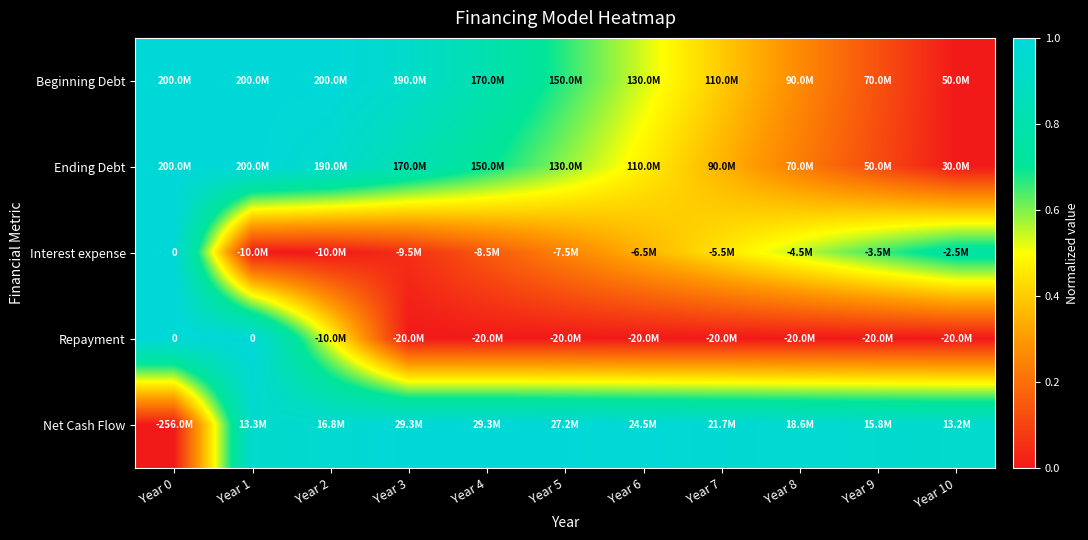

List the labels in order of Ending Debt value, smallest first.

Year 10, Year 9, Year 8, Year 7, Year 6, Year 5, Year 4, Year 3, Year 2, Year 0, Year 1